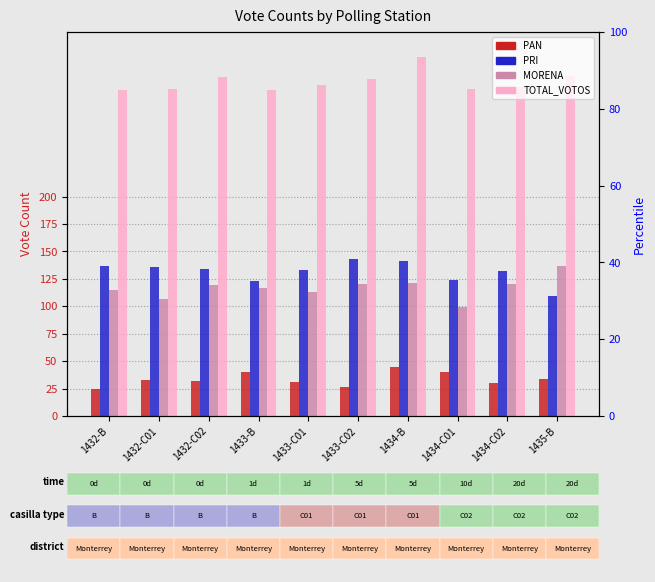

Reading left to right, what are all the values shown in this chart?

PAN: 25	33	32	40	31	26	45	40	30	34
PRI: 137	136	134	123	133	143	141	124	132	109
MORENA: 115	107	119	117	113	120	121	99	120	137
TOTAL_VOTOS: 297	298	309	297	302	307	327	298	300	310